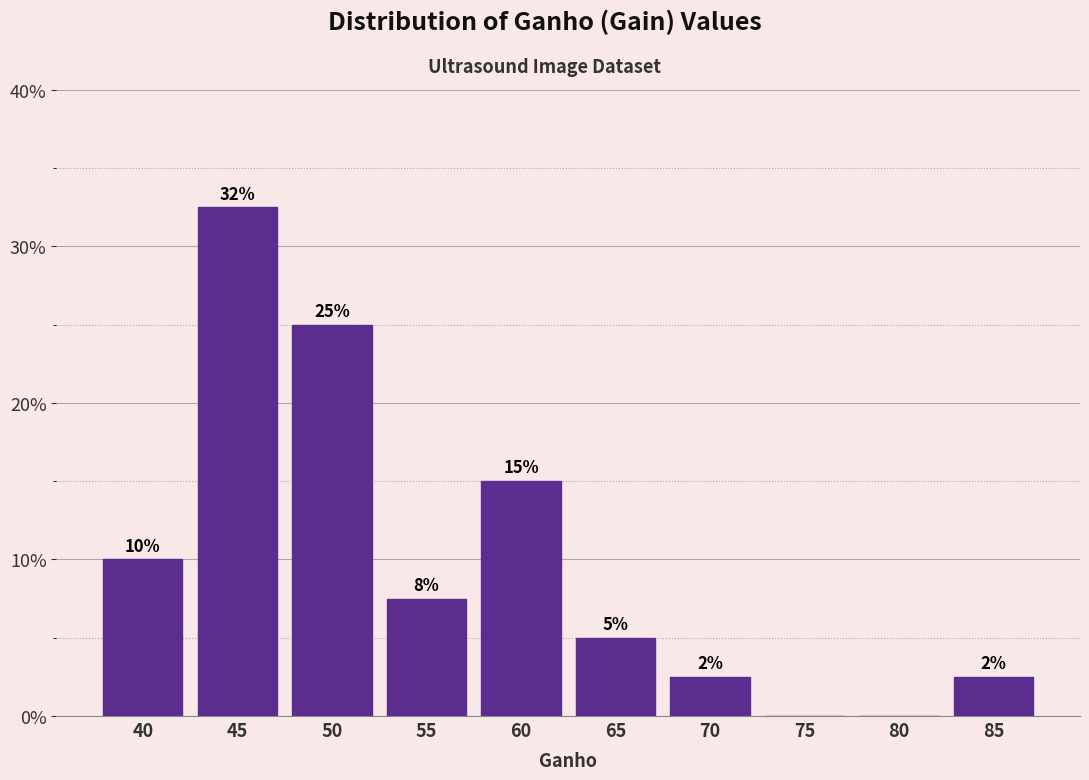

What is the greatest value displayed?

32.5